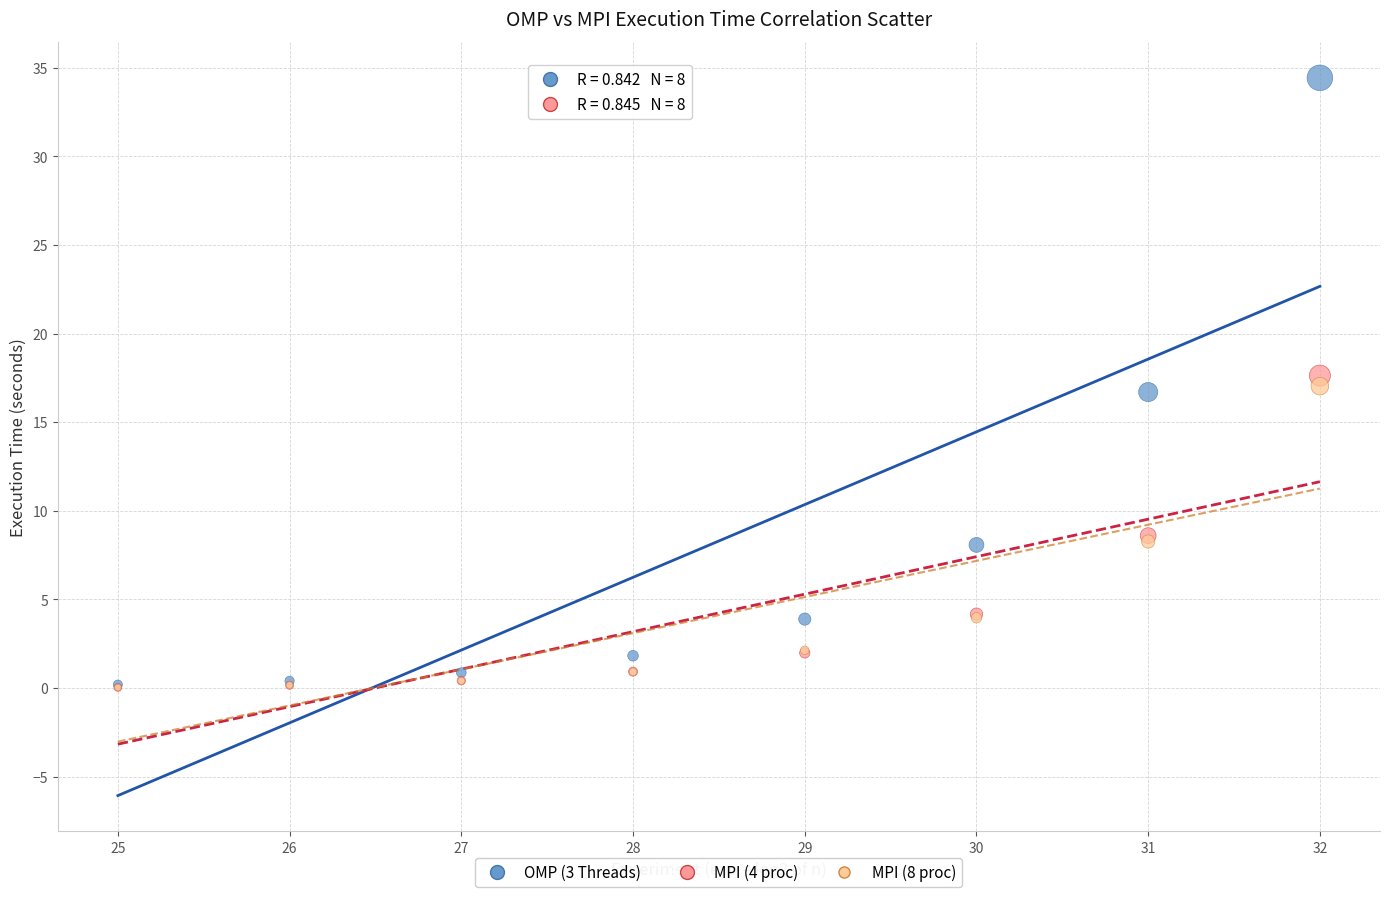

What are all the series names shown in the legend?

OMP (3 Threads), MPI (4 proc), MPI (8 proc)